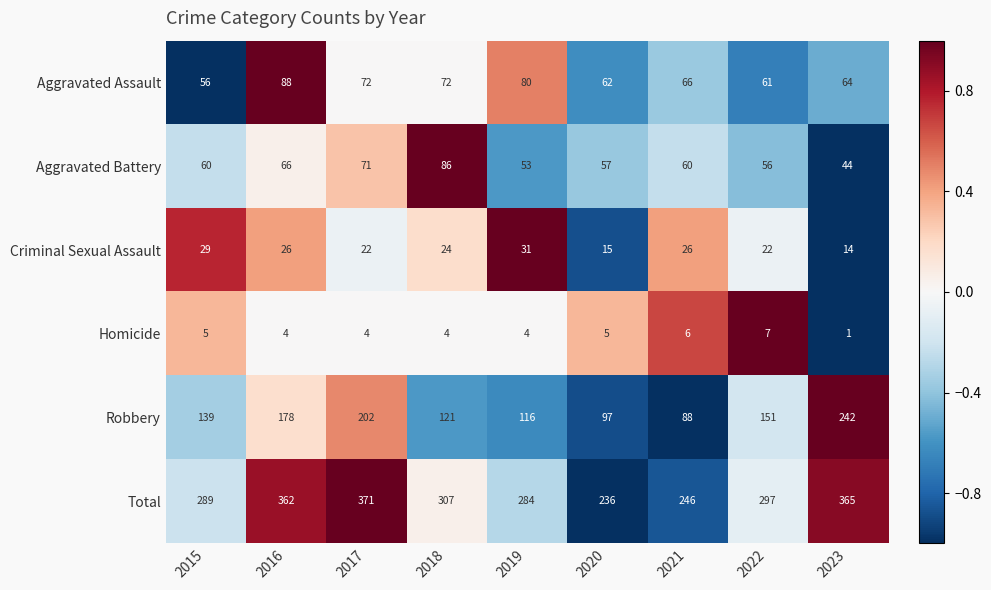

What is the lowest value of the Robbery series?

88